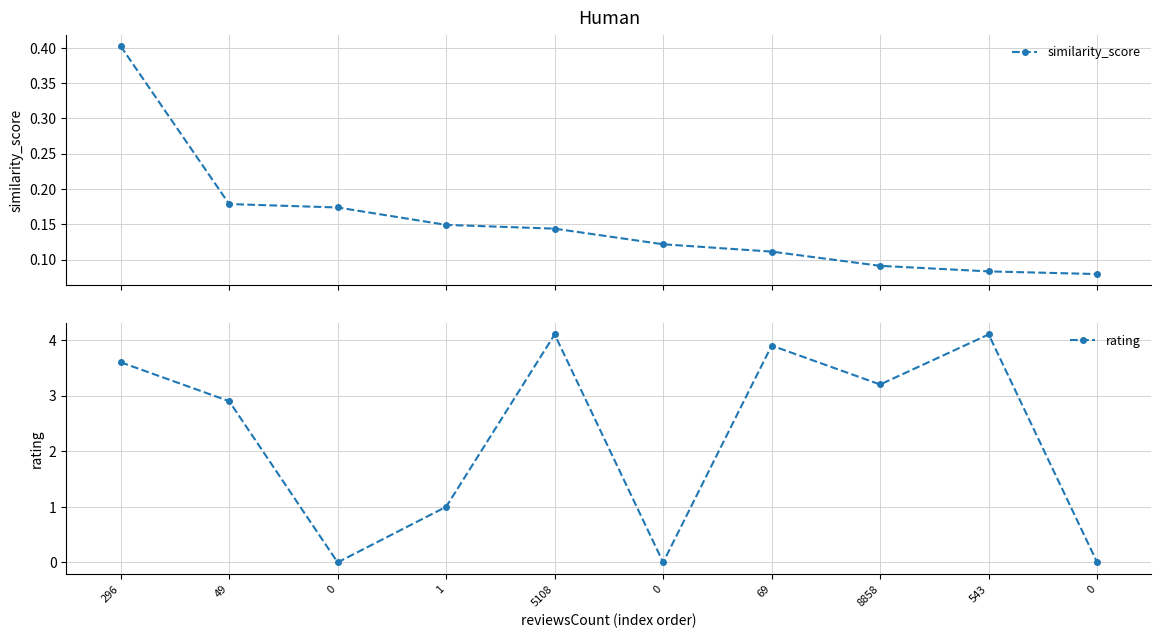

How many interior local peaks does the rating series have?

3